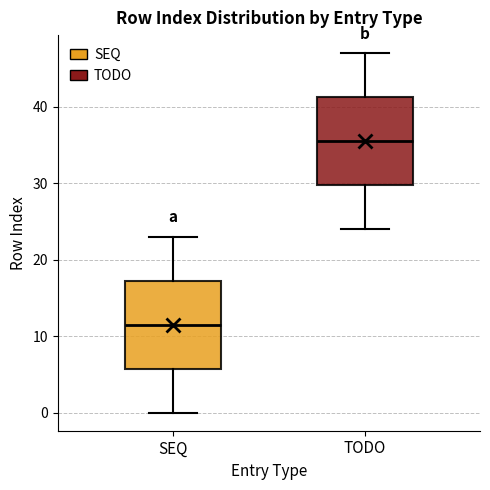

Where does the median line of the box for SEQ sit on the y-axis? The values are not printed on the chart, so give them approximately, as read against the axis.

12